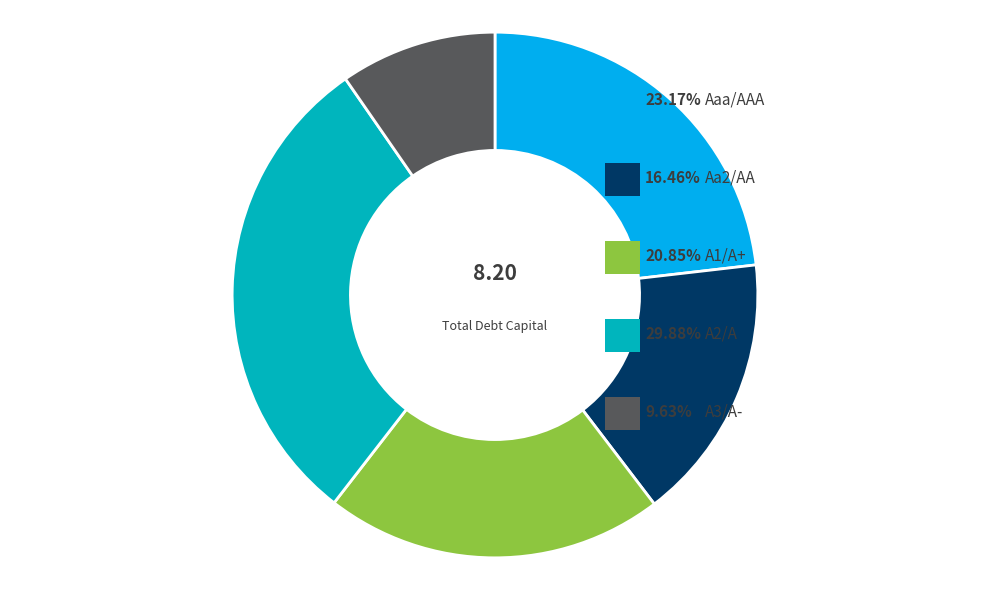

Does any single category account for the majority?

No